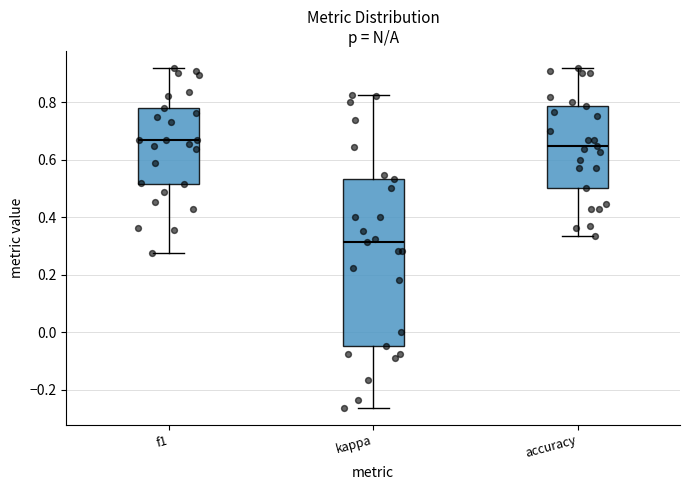

Reading left to right, read every box against the y-axis: the position of its median line, the range the box covers, and the ends of its whiskers. The values are not printed on the chart, so give them approximately, as read against the axis.

f1: median 0.66, box 0.52 to 0.78, whiskers 0.28 to 0.92
kappa: median 0.32, box -0.04 to 0.54, whiskers -0.26 to 0.82
accuracy: median 0.64, box 0.50 to 0.78, whiskers 0.34 to 0.92